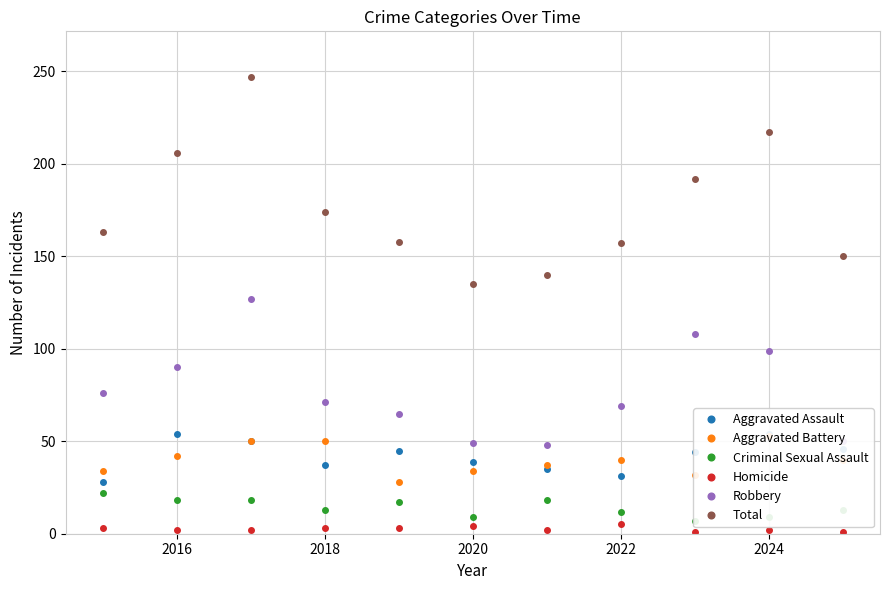

At which label is Robbery closest to 87?

2016